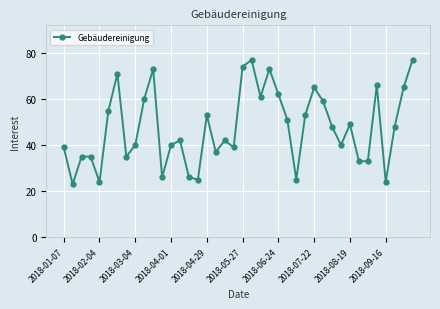

What is the value of the 14th point from the left?

42